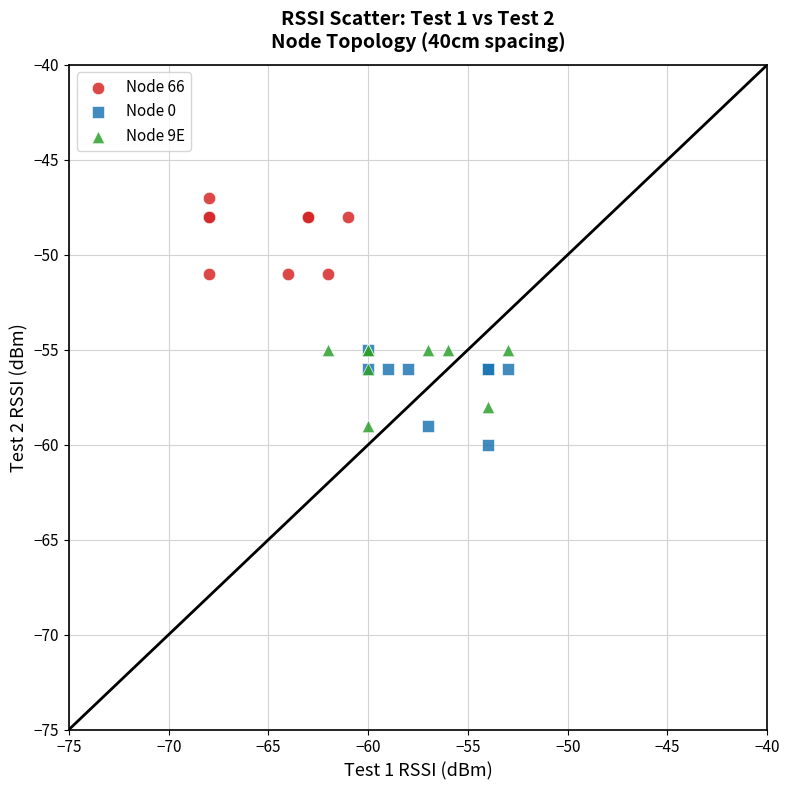

Which series contains the highest Y value?

Node 66